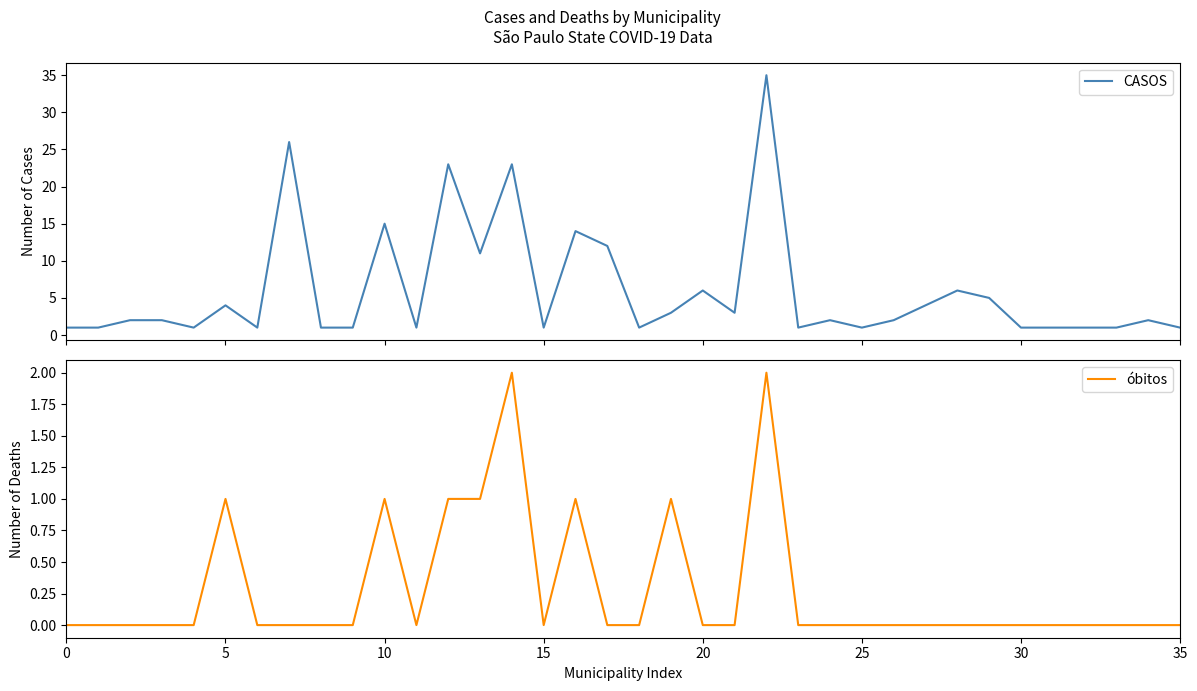

Reading left to right, what are all the values shown in this chart?

CASOS: 1	1	2	2	1	4	1	26	1	1	15	1	23	11	23	1	14	12	1	3	6	3	35	1	2	1	2	4	6	5	1	1	1	1	2	1
óbitos: 0	0	0	0	0	1	0	0	0	0	1	0	1	1	2	0	1	0	0	1	0	0	2	0	0	0	0	0	0	0	0	0	0	0	0	0